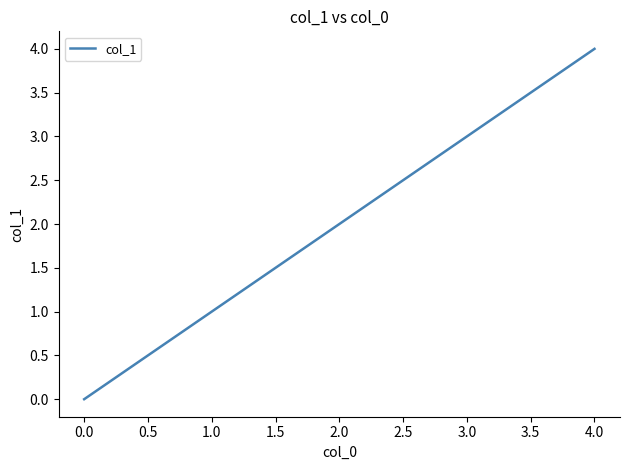

How many values are below 2?

2